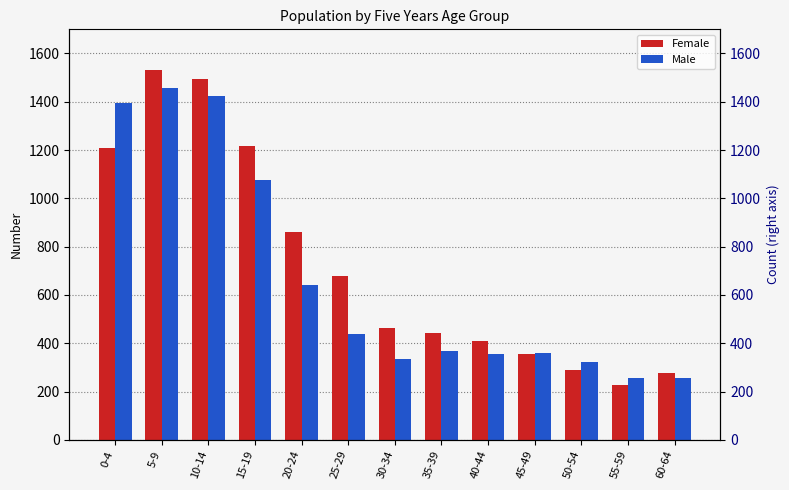

What is the sum of all Female values?

9457